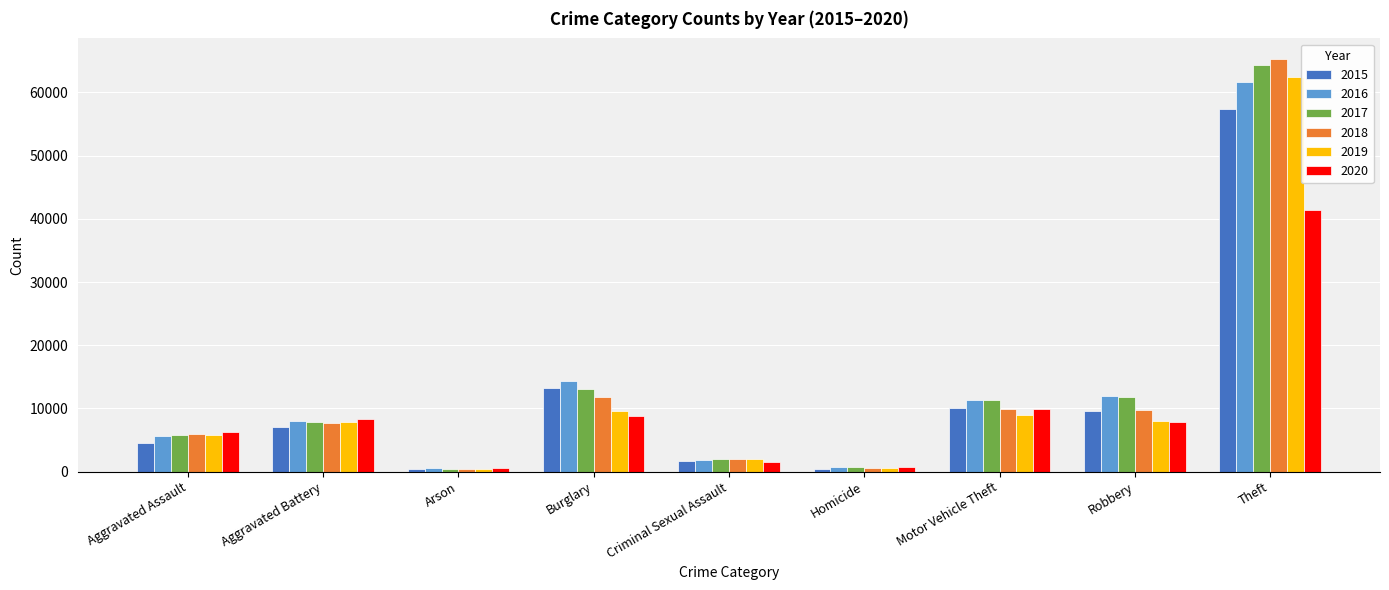

At which category is the sum across all series the highest?

Theft